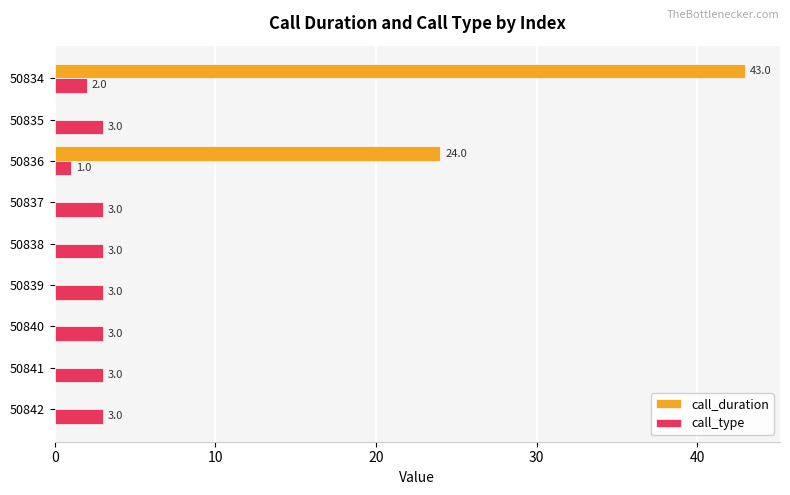

True or false: call_type has a value of 2 at 50834.

True